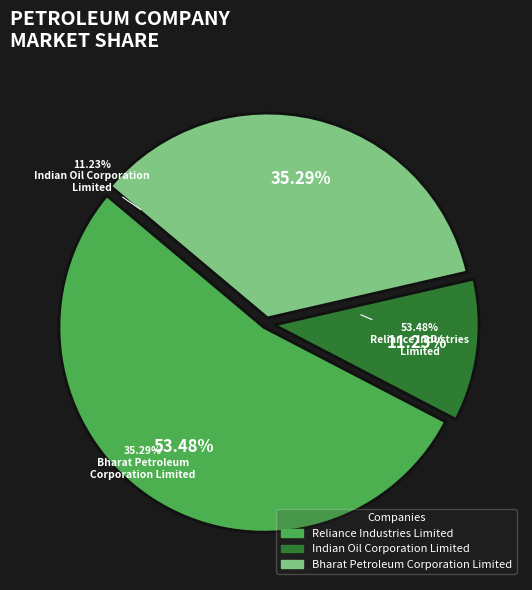

To the nearest percent, what portion does Indian Oil Corporation Limited represent?

11%